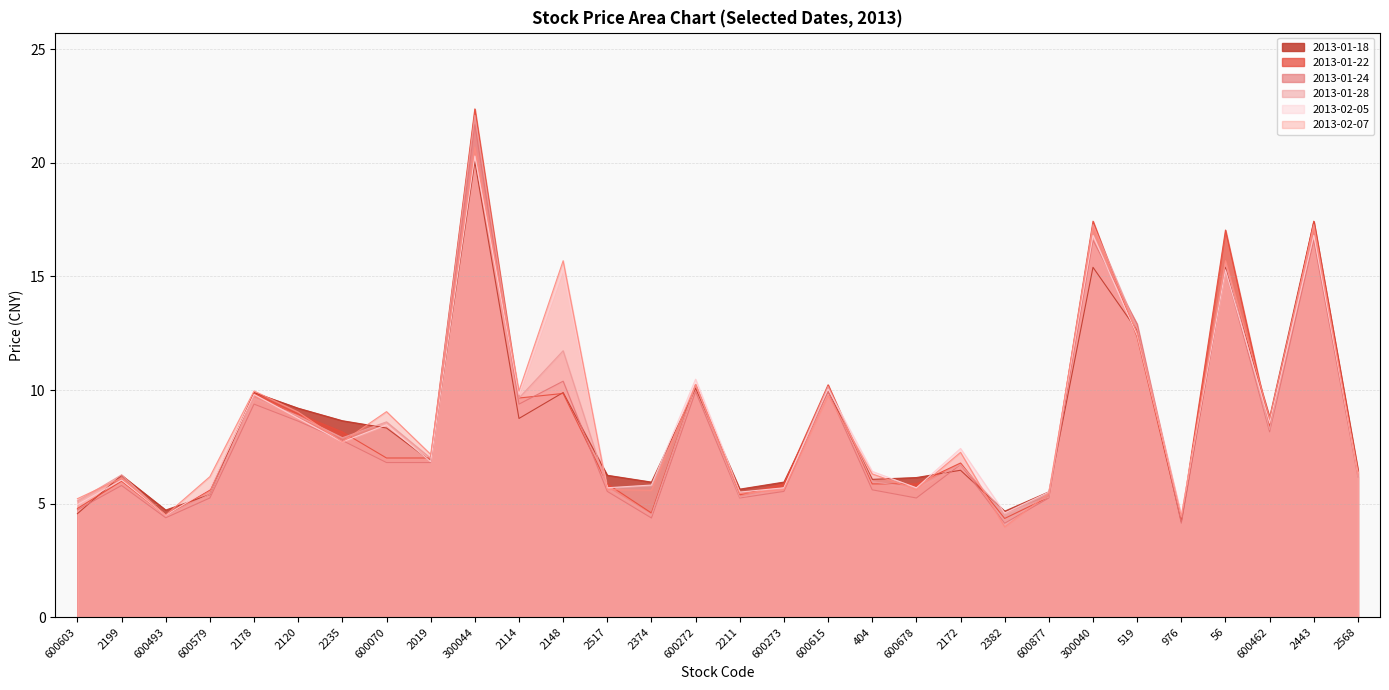

True or false: 2013-02-05 has a value of 12.7 at 600462.

False